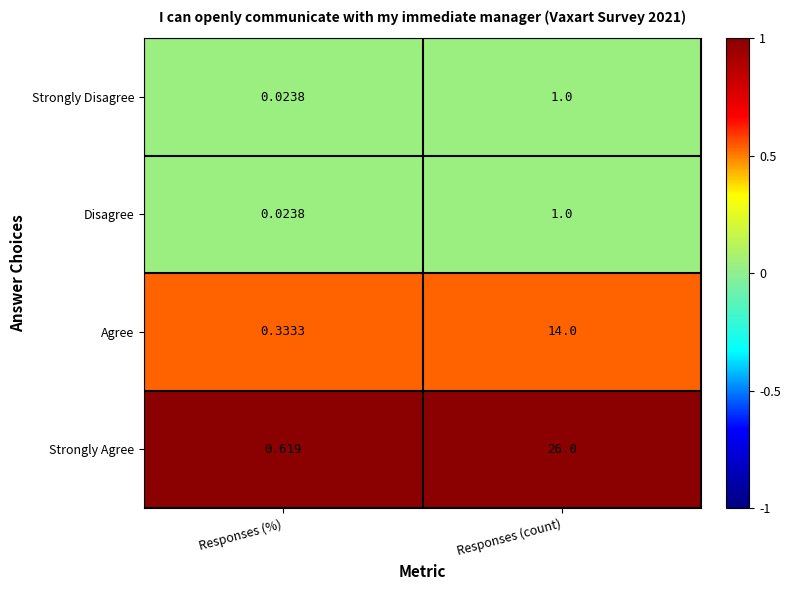

Which category has the highest value in the Strongly Agree series?

Responses (count)